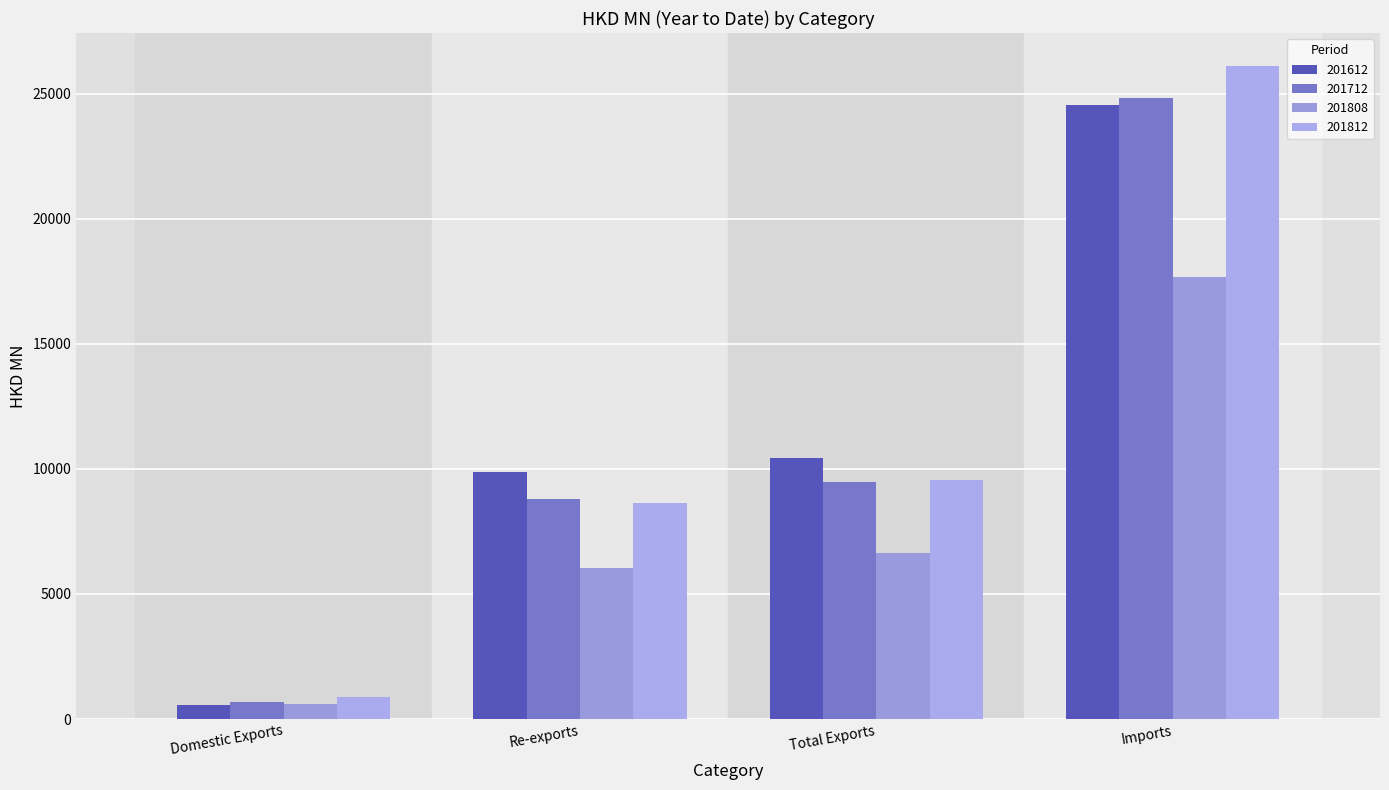

Are the bars grouped side by side (vs. stacked)?

Yes